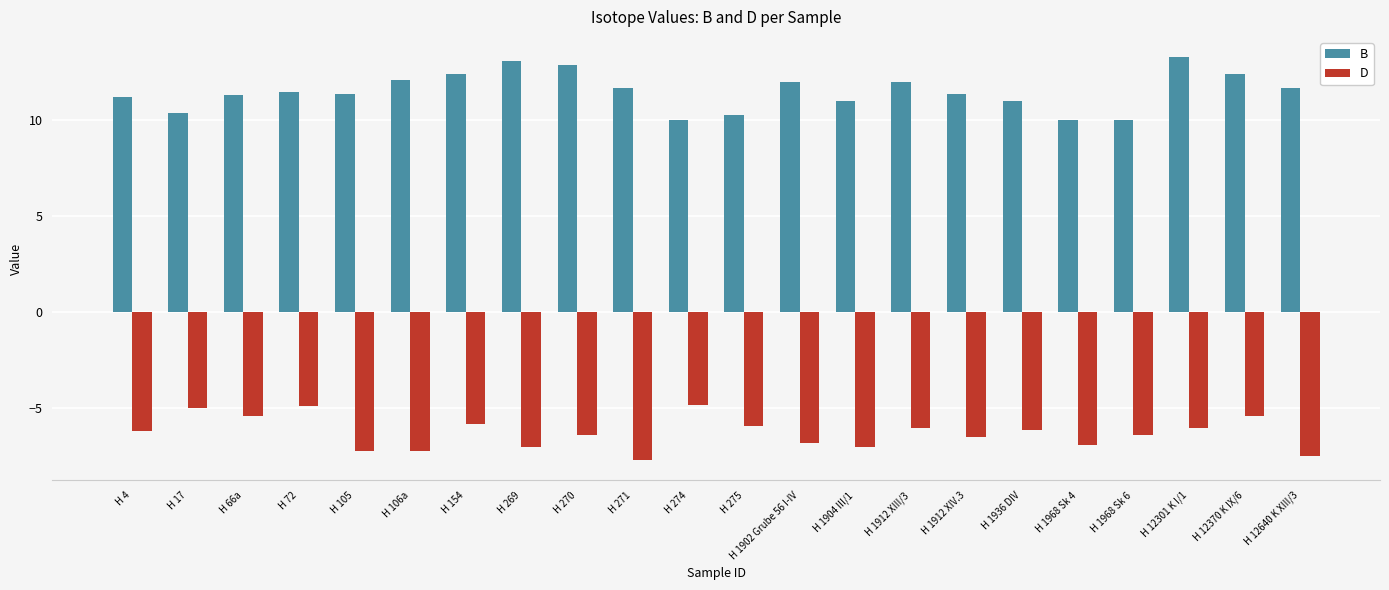

Reading left to right, transcribe all the data shown in this chart.

B: H 4=11.2	H 17=10.4	H 66a=11.3	H 72=11.5	H 105=11.4	H 106a=12.1	H 154=12.4	H 269=13.1	H 270=12.9	H 271=11.7	H 274=10.0	H 275=10.3	H 1902 Grube 56 I-IV=12.0	H 1904 III/1=11.0	H 1912 XIII/3=12.0	H 1912 XIV.3=11.4	H 1936 DIV=11.0	H 1968 Sk 4=10.0	H 1968 Sk 6=10.0	H 12301 K I/1=13.3	H 12370 K IX/6=12.4	H 12640 K XIII/3=11.7
D: H 4=-6.2	H 17=-5.0	H 66a=-5.4	H 72=-4.9	H 105=-7.2	H 106a=-7.2	H 154=-5.8	H 269=-7.0	H 270=-6.4	H 271=-7.7	H 274=-4.8	H 275=-5.9	H 1902 Grube 56 I-IV=-6.8	H 1904 III/1=-7.0	H 1912 XIII/3=-6.0	H 1912 XIV.3=-6.5	H 1936 DIV=-6.1	H 1968 Sk 4=-6.9	H 1968 Sk 6=-6.4	H 12301 K I/1=-6.0	H 12370 K IX/6=-5.4	H 12640 K XIII/3=-7.5